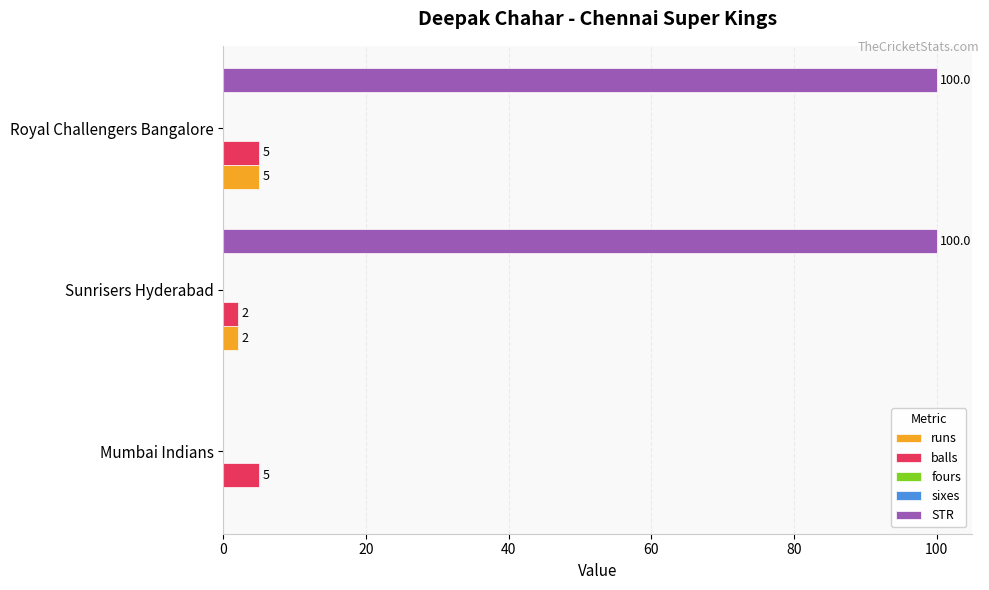

Which series has the widest spread of values?

STR